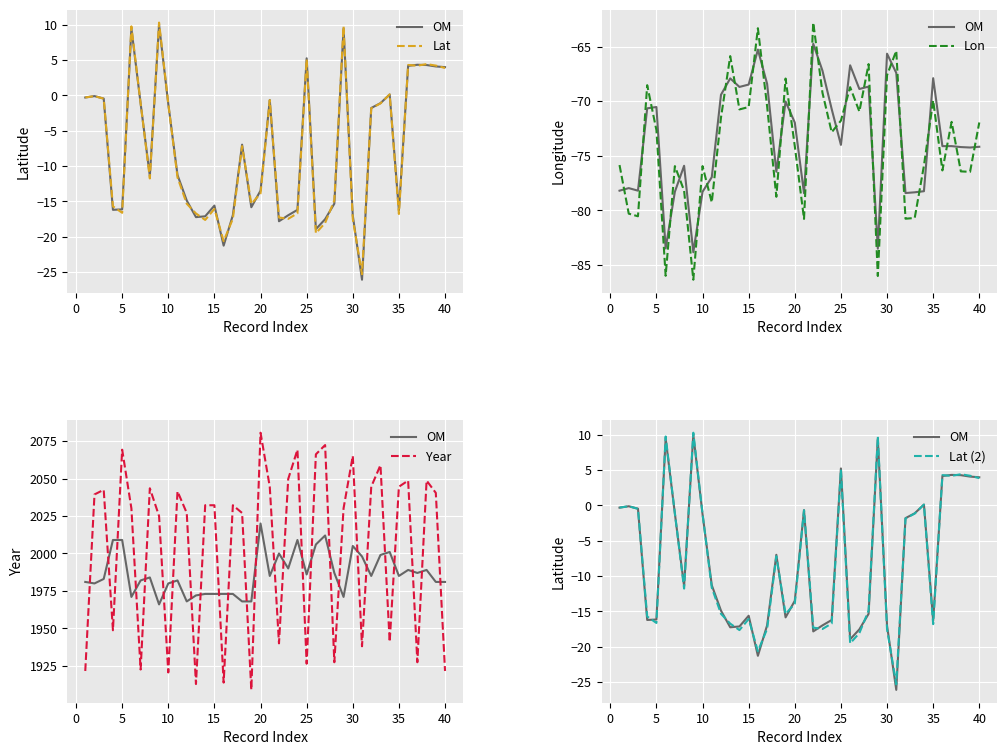

Reading left to right, what are all the values shown in this chart?

OM: -0.3	-0.1	-0.5	-16.2	-16.1	9.5	-1.1	-11.4	10.0	-1.2	-11.3	-14.9	-17.2	-17.1	-15.6	-21.3	-16.9	-7.0	-15.8	-13.5	-0.7	-17.8	-17.0	-16.2	5.2	-18.9	-17.5	-15.3	9.4	-17.0	-26.1	-1.8	-1.1	0.1	-16.3	4.2	4.3	4.3	4.1	4.0
Lat: -0.3	-0.1	-0.5	-15.7	-16.6	9.7	-1.1	-11.8	10.3	-1.2	-11.6	-15.3	-16.7	-17.6	-16.1	-20.6	-17.5	-7.2	-15.4	-13.9	-0.7	-17.3	-17.5	-16.7	5.1	-19.5	-18.1	-14.9	9.7	-17.5	-25.3	-1.9	-1.1	0.1	-16.8	4.3	4.2	4.4	4.2	3.9
Lon: -75.9	-80.3	-80.5	-68.5	-72.7	-86.0	-76.0	-78.2	-86.4	-76.0	-79.3	-71.5	-65.9	-70.8	-70.5	-63.3	-70.5	-78.8	-67.9	-74.1	-80.8	-62.8	-69.2	-72.9	-71.8	-68.7	-71.0	-66.6	-86.0	-67.6	-65.4	-80.8	-80.7	-75.9	-69.9	-76.3	-71.9	-76.4	-76.5	-72.0
Year: 1921.6	2039.4	2042.5	1948.7	2069.3	2030.1	1922.5	2043.5	2025.0	1920.6	2041.5	2027.0	1912.8	2032.2	2032.2	1913.8	2032.2	2027.0	1909.0	2080.6	2044.5	1940.0	2049.7	2069.3	1926.4	2066.2	2072.4	1927.4	2030.1	2065.2	1938.1	2044.5	2059.0	1941.0	2044.5	2048.7	1927.4	2048.7	2040.4	1921.6
Lat (2): -0.3	-0.1	-0.5	-15.7	-16.6	9.7	-1.1	-11.8	10.3	-1.2	-11.6	-15.3	-16.7	-17.6	-16.1	-20.6	-17.5	-7.2	-15.4	-13.9	-0.7	-17.3	-17.5	-16.7	5.1	-19.5	-18.1	-14.9	9.7	-17.5	-25.3	-1.9	-1.1	0.1	-16.8	4.3	4.2	4.4	4.2	3.9